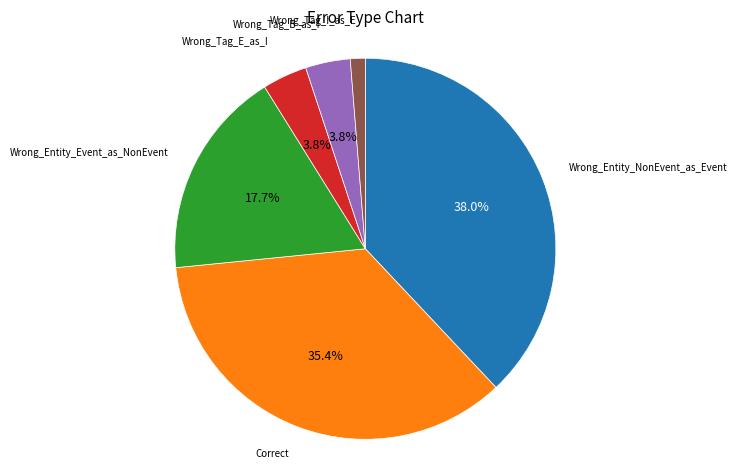

Is there any slice that represents more than half of the pie?

No